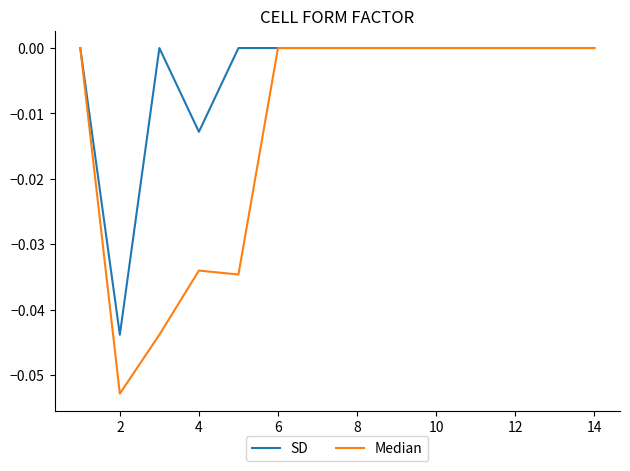

Count the Median values in the range 0 to 1.

10